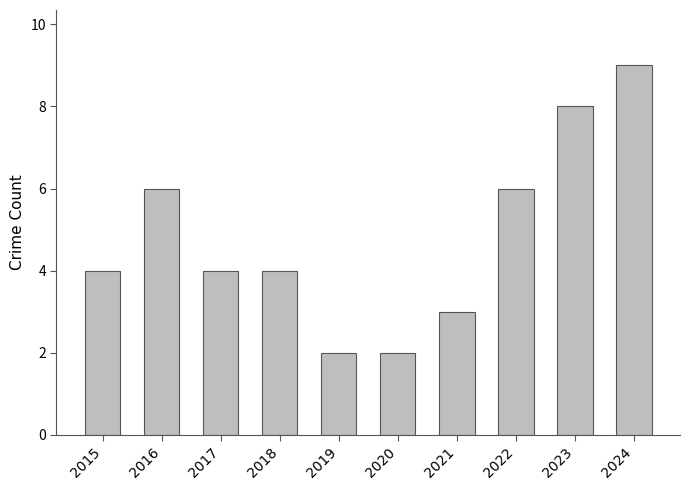

What is the maximum value shown in the chart?

9